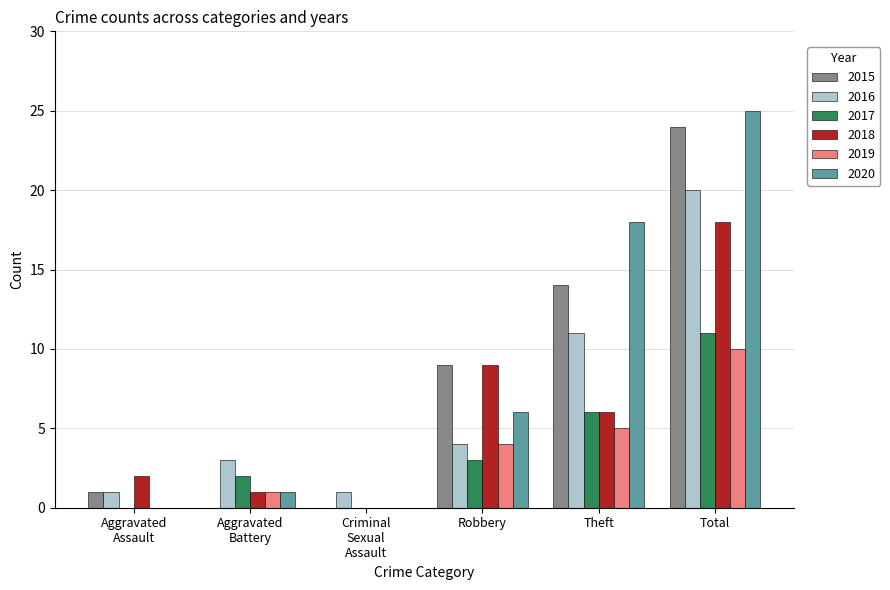

How many values in 2018 are above zero?

5